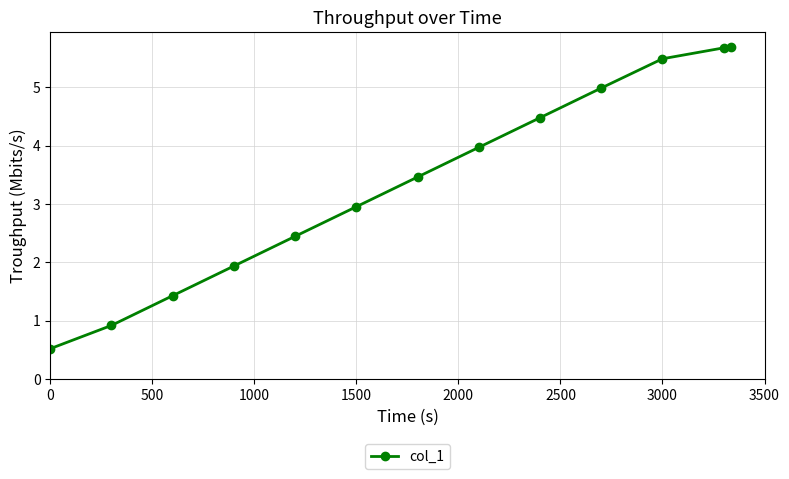

What is the smallest value displayed?

0.5